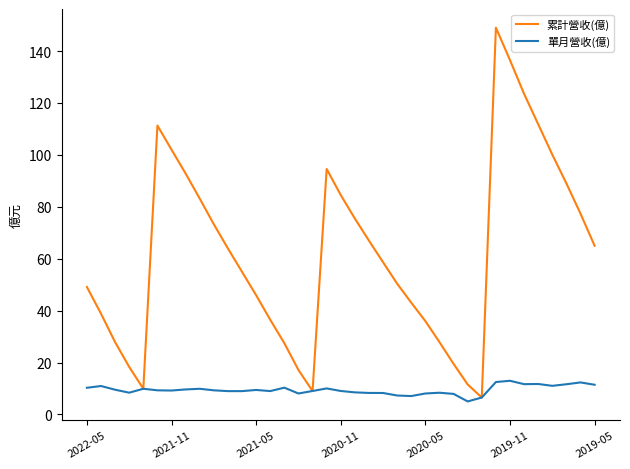

List the series in order of their peak value, highest first.

累計營收(億), 單月營收(億)